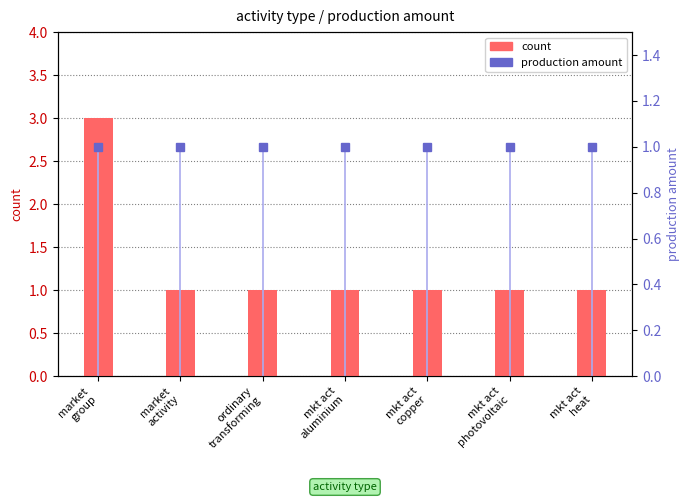

How many distinct data groups are displayed?

2